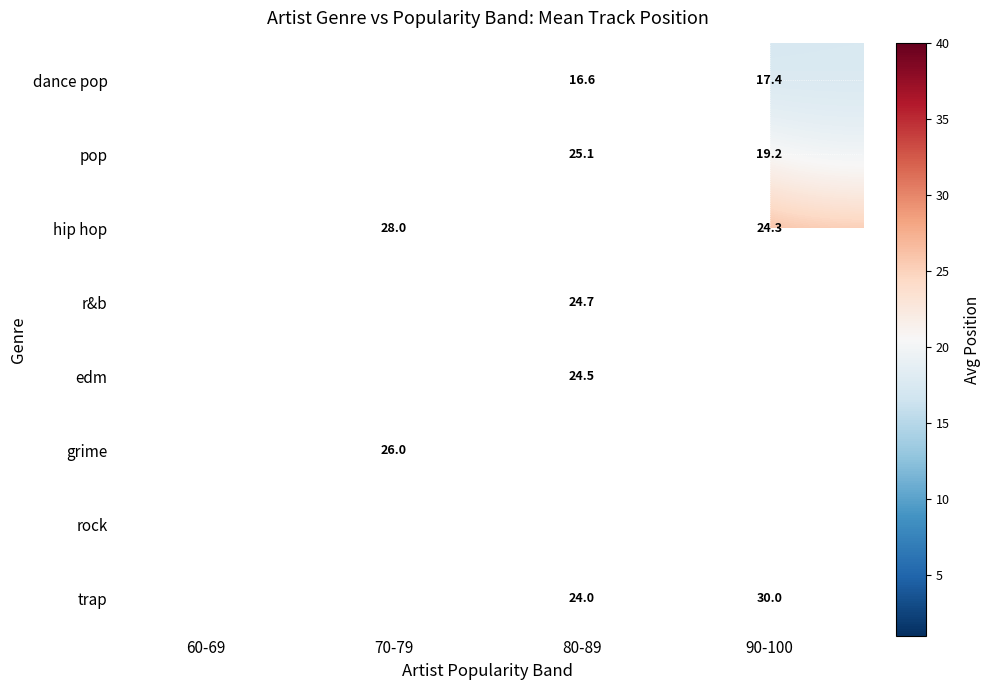

Count the number of categories in the chart.

4